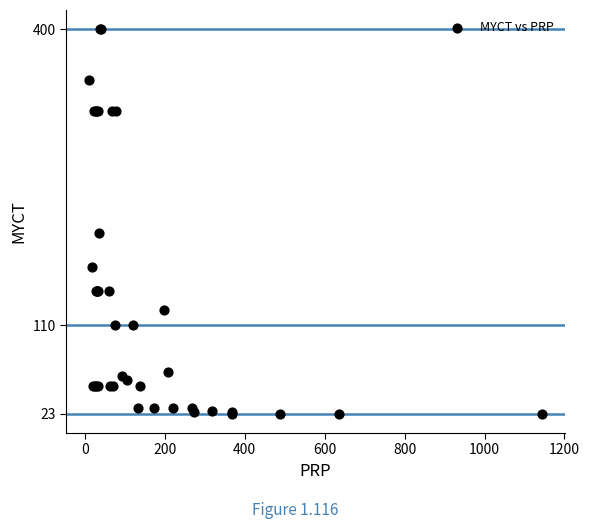

What Y value in the scatter plot is closest to 211?

200